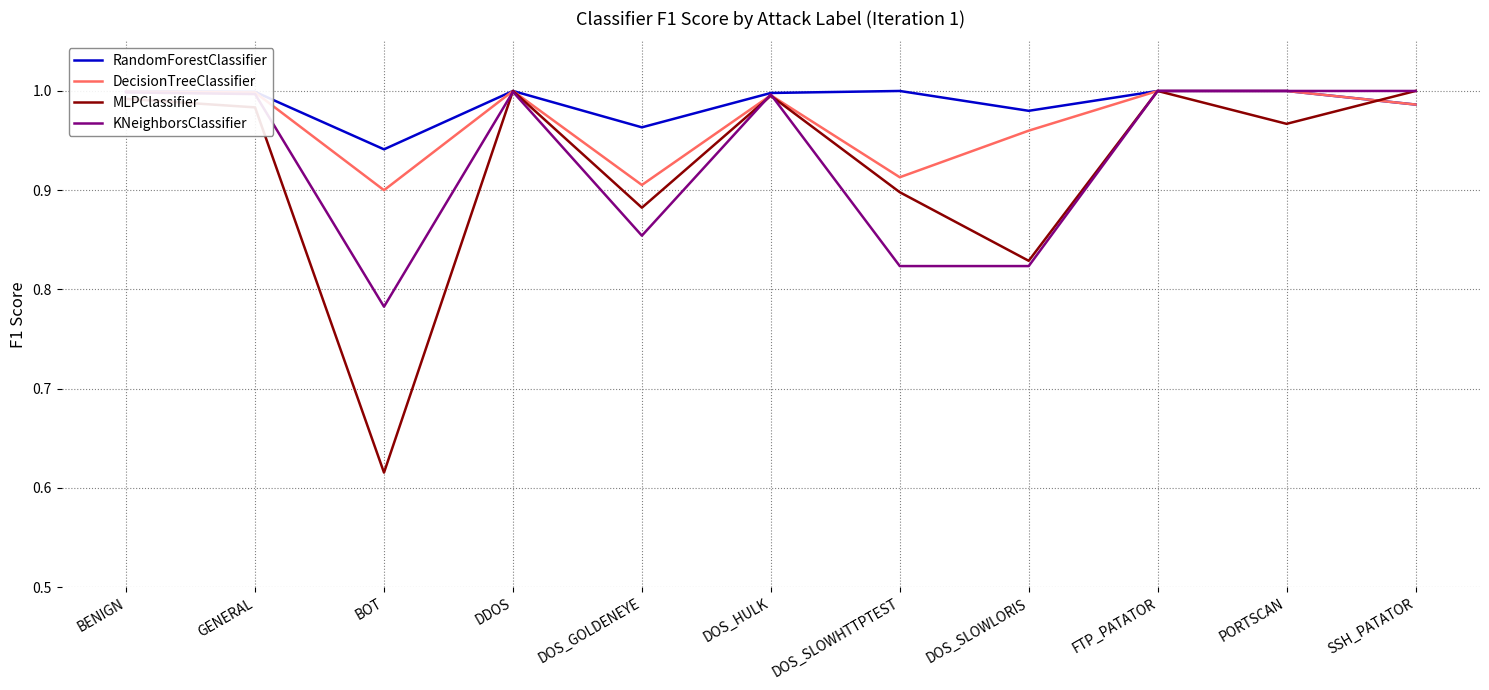

What is the difference between the maximum and second lowest values in the KNeighborsClassifier series?

0.2